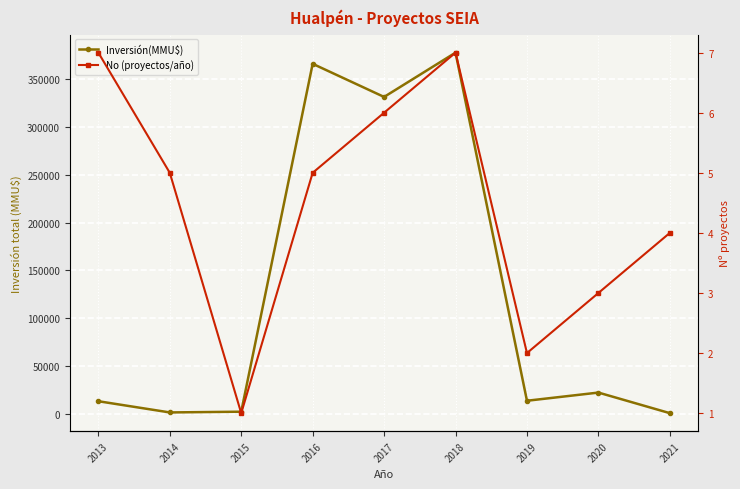

How many values in the No (proyectos/año) series exceed 5?

3